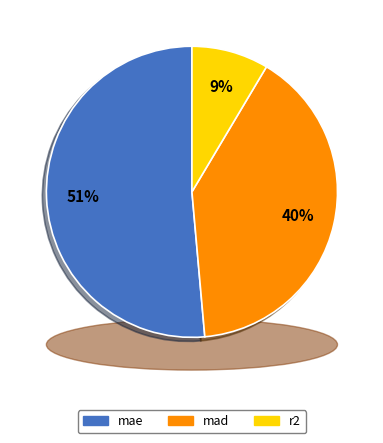

Is it true that mae is 51% of the pie?

True